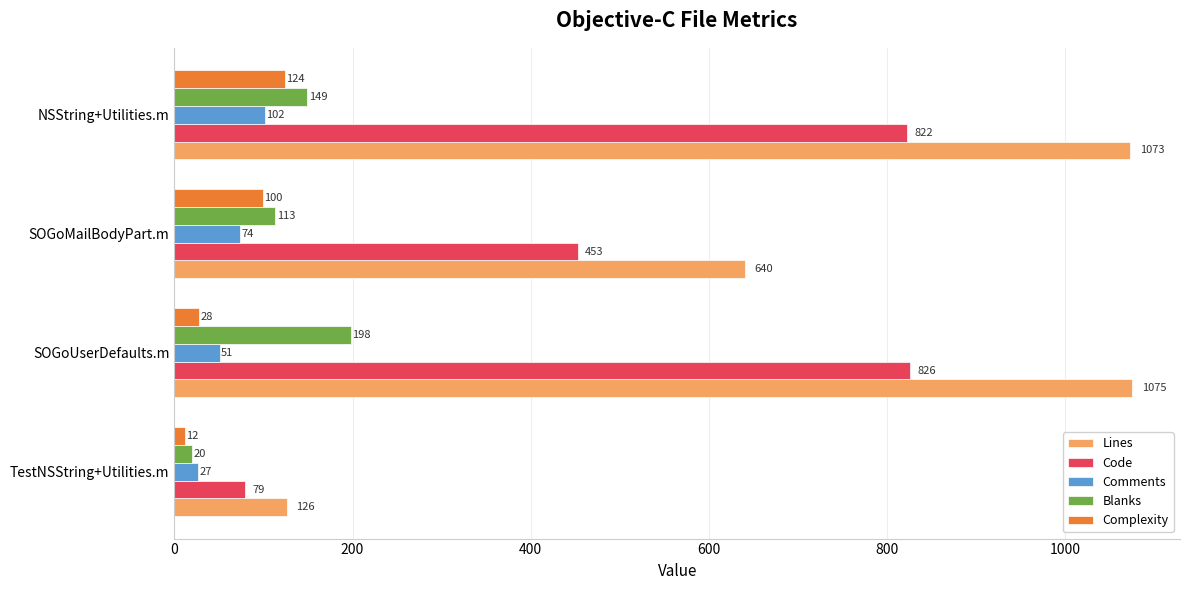

What is the difference between the maximum and minimum values in the Comments series?

75